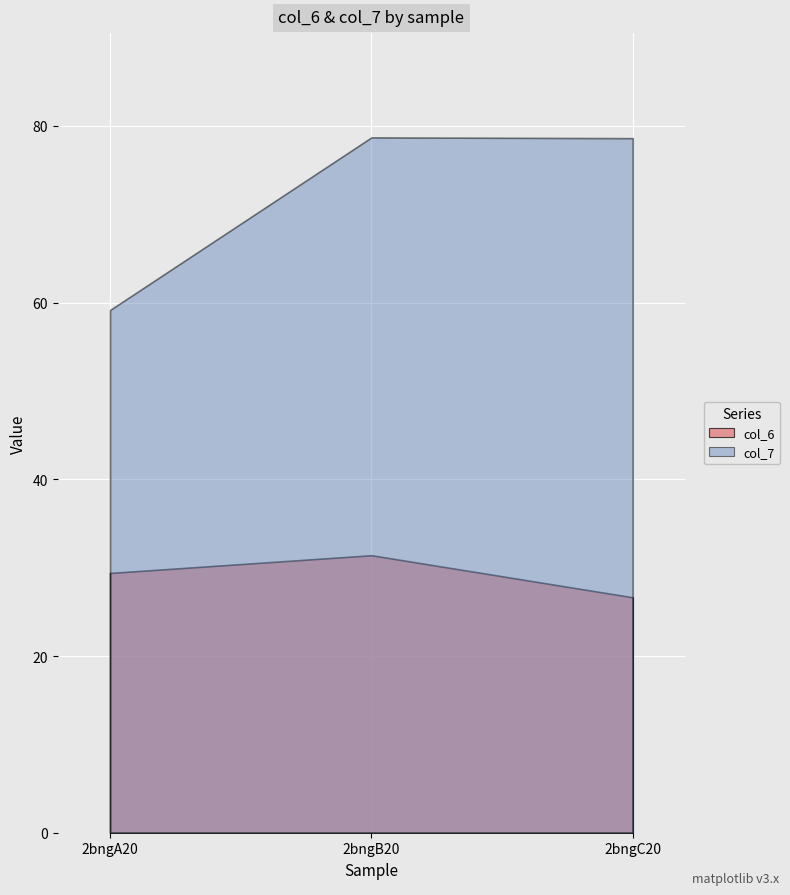

What is the maximum value shown in the chart?

78.7